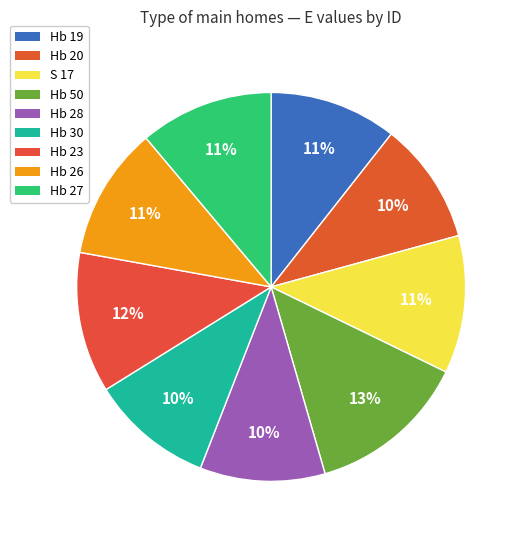

Between Hb 26 and Hb 20, which is larger?

Hb 26